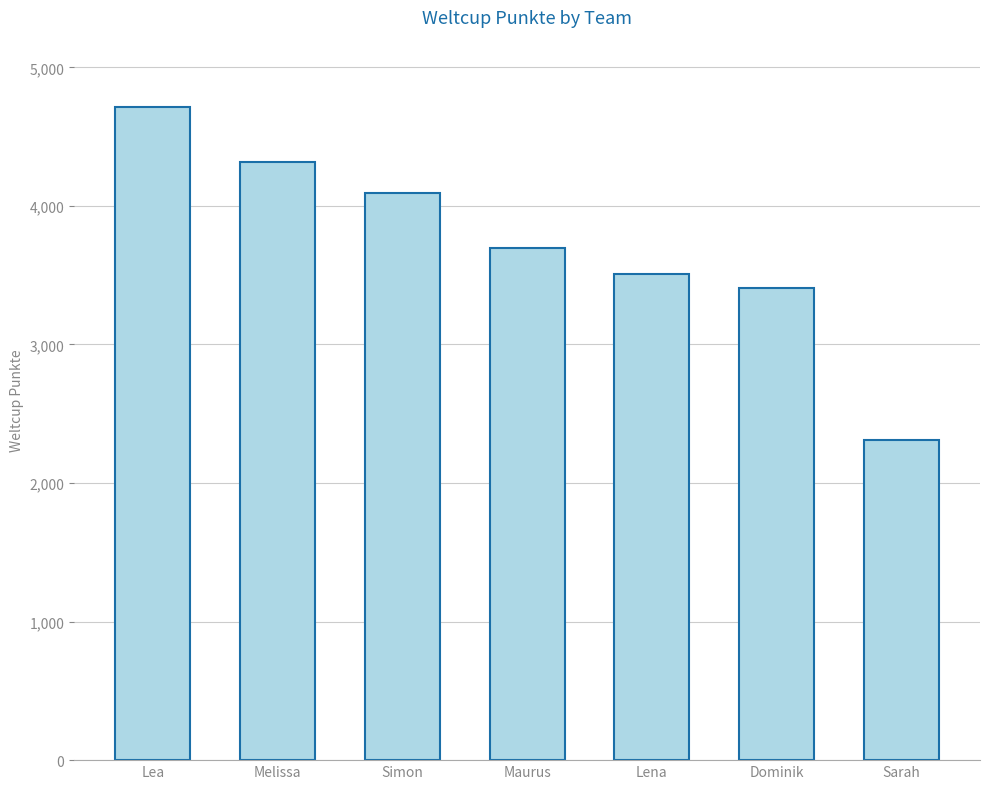

How many data points are less than 3698?

3